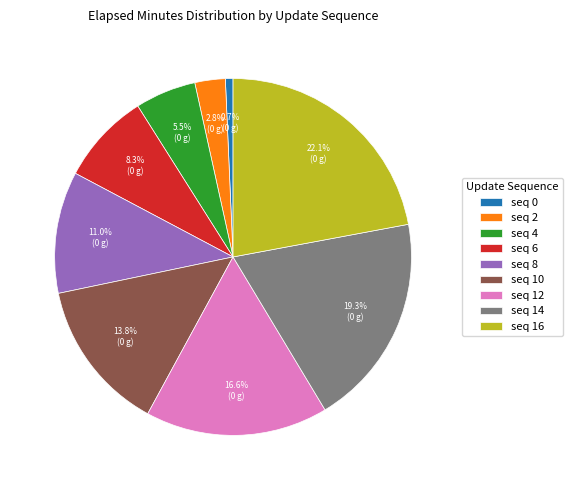

Is there any slice that represents more than half of the pie?

No